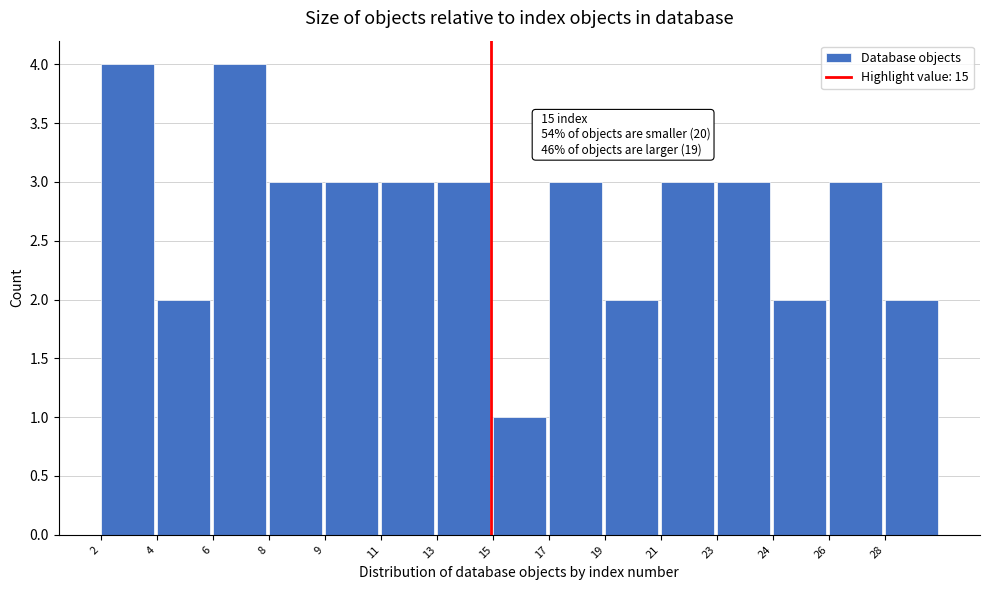

Reading left to right, what are all the values shown in this chart?

4	2	4	3	3	3	3	1	3	2	3	3	2	3	2